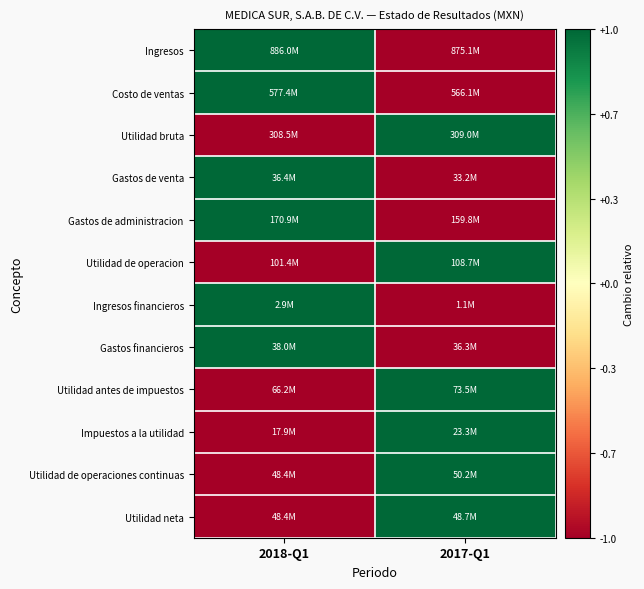

At which category is the sum across all series the highest?

2018-Q1